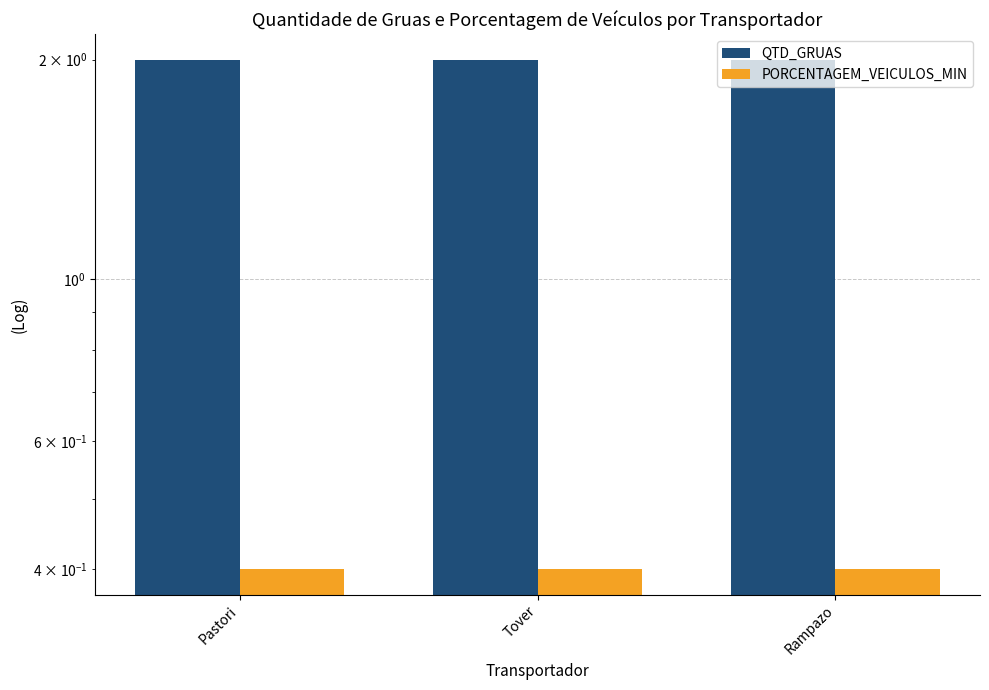

Which label corresponds to the largest value in the chart?

Pastori